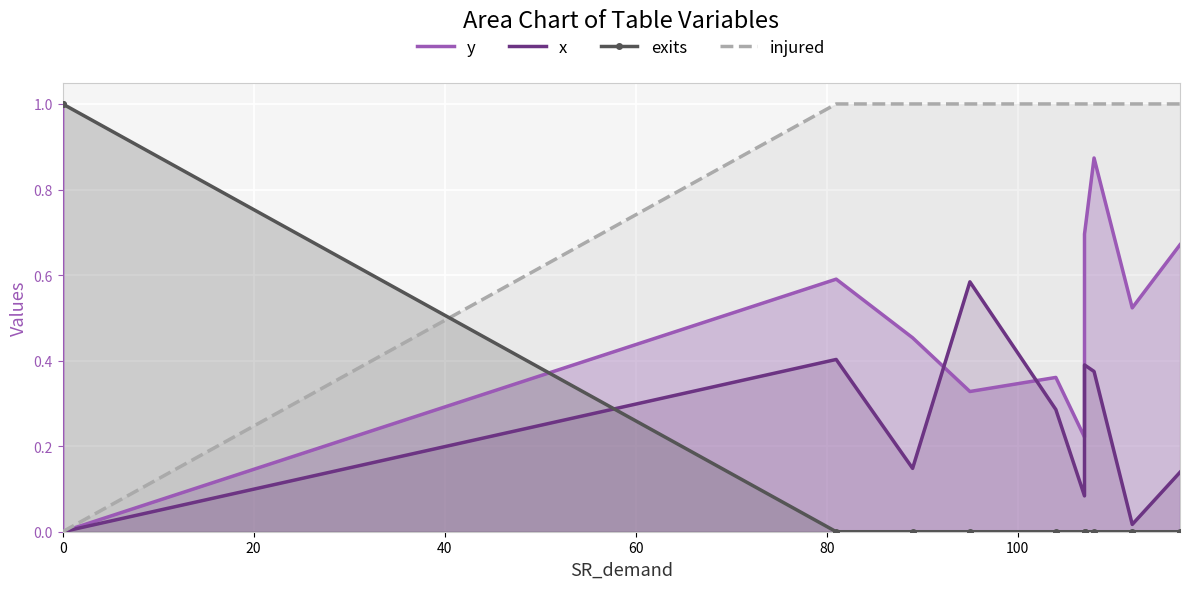

True or false: y has more than 0 interior local peaks.

True